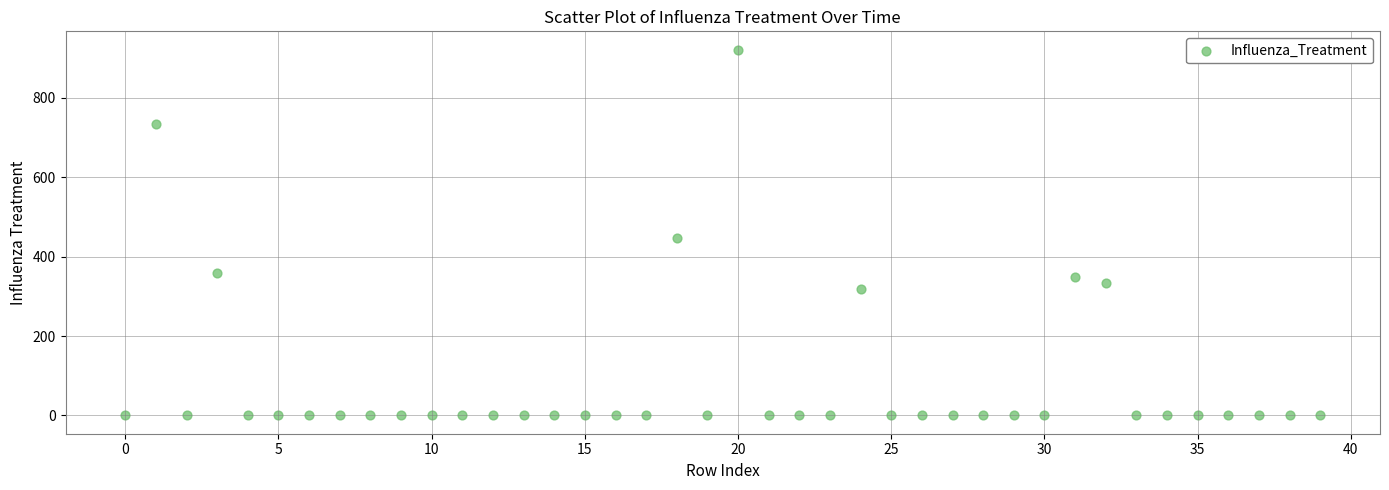

What is the range of Y values (max minus min)?

921.8